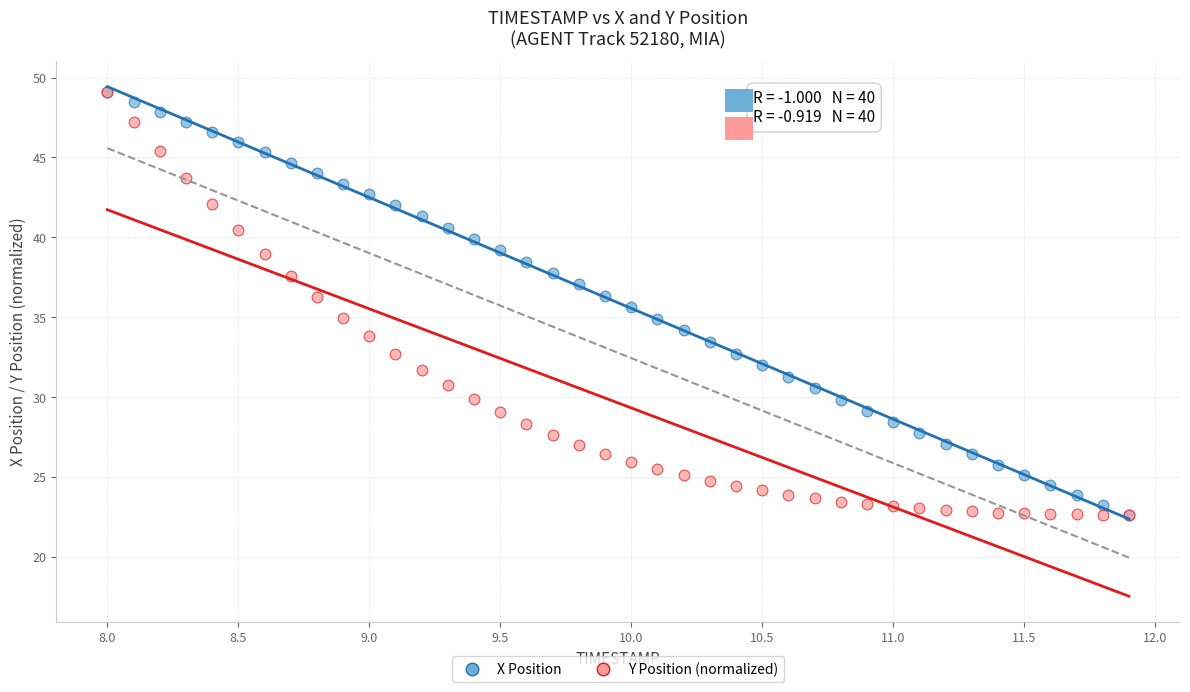

What are all the series names shown in the legend?

X Position, Y Position (normalized)